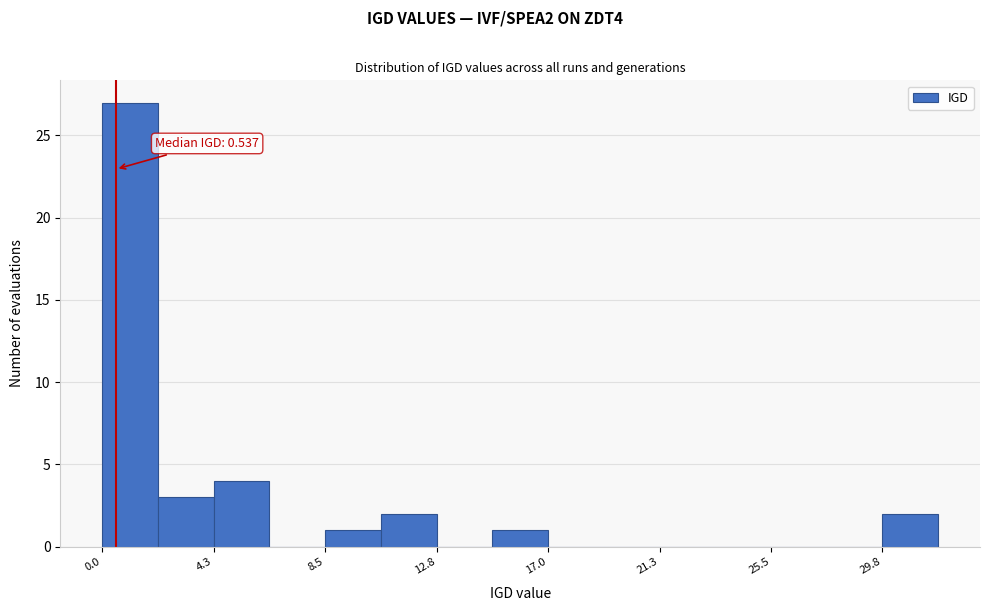

Over which range of the x-axis is the bar tallest?

0.0 to 2.0